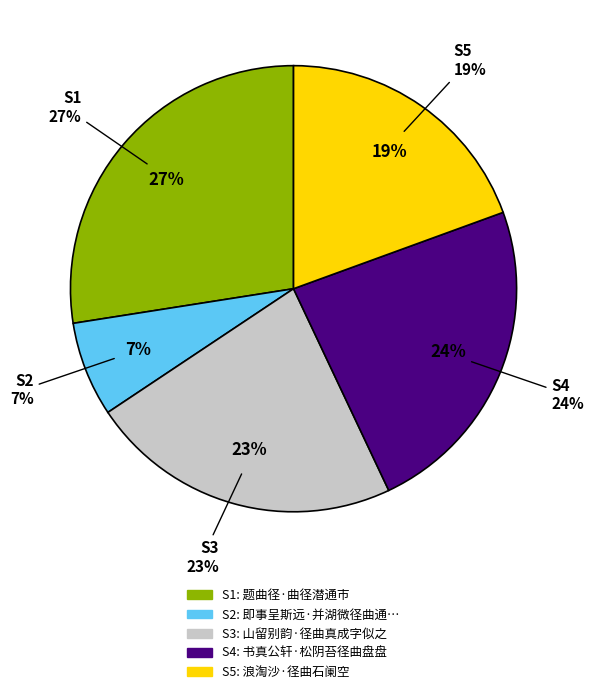

Which category has the biggest portion of the pie?

题曲径·曲径潜通市